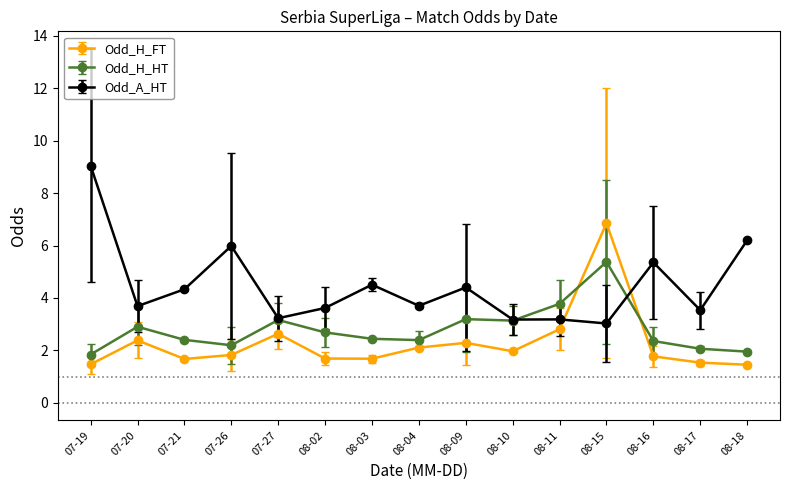

How many times do Odd_A_HT and Odd_H_FT cross each other?

2